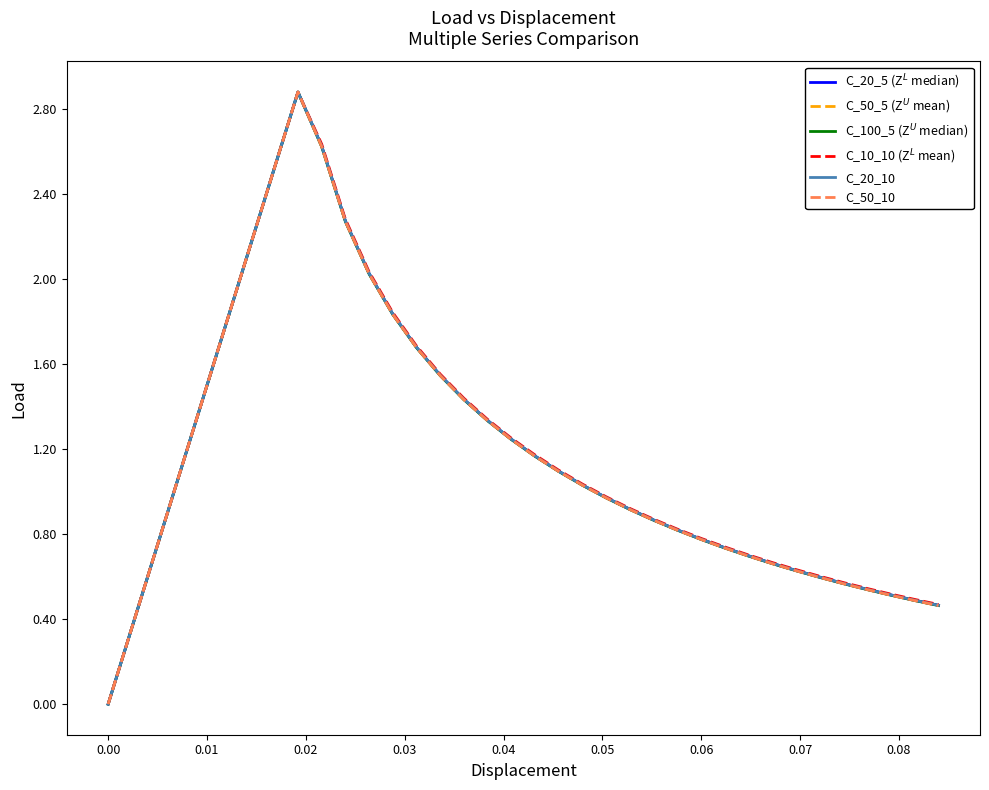

How many values in C_10_10 (Z$^L$ mean) are above zero?

35